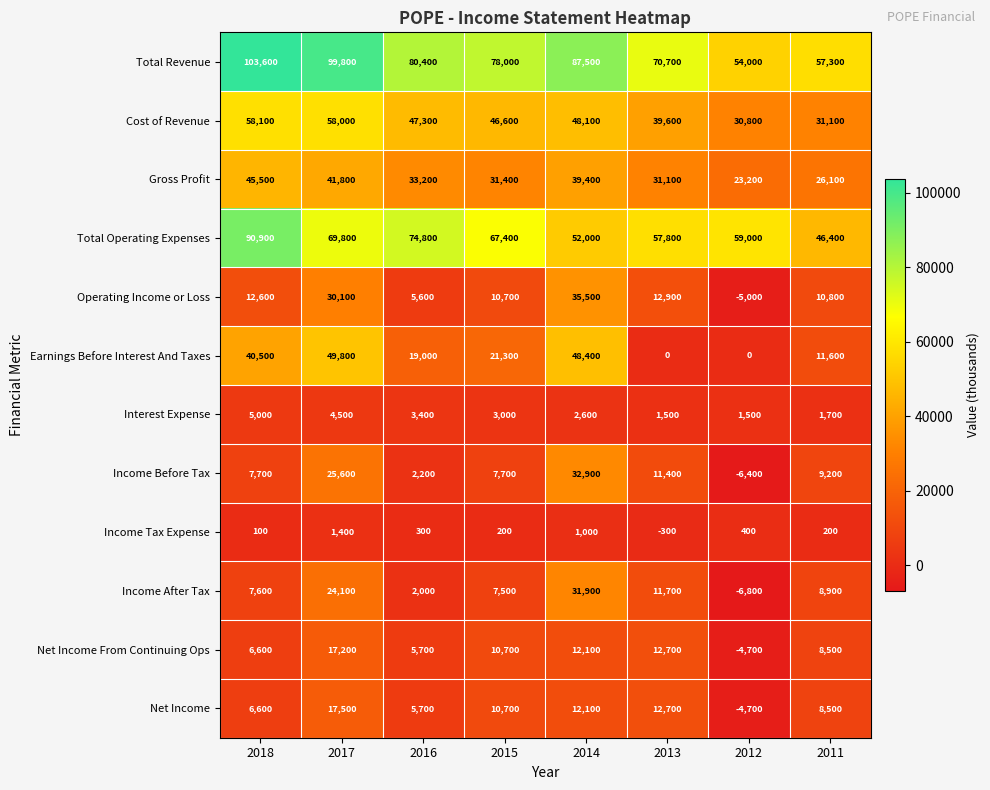

Is it true that Income After Tax equals 24100 at 2017?

True